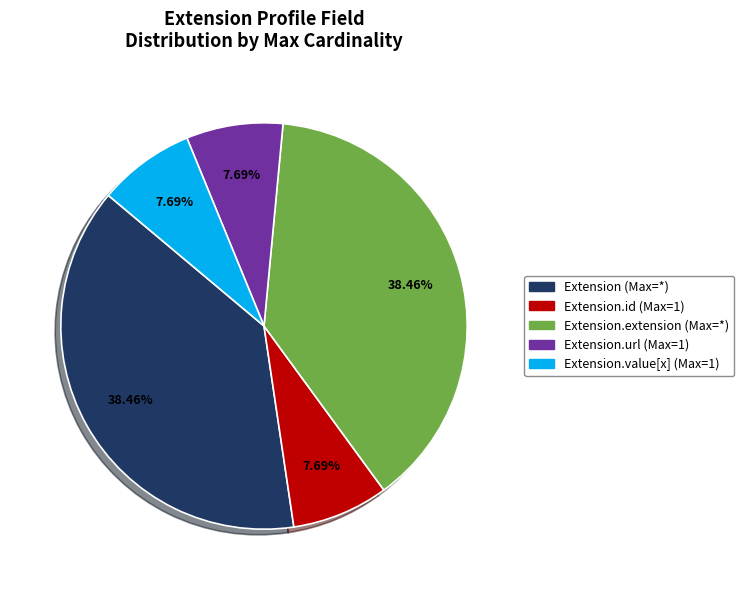

Is there any slice that represents more than half of the pie?

No